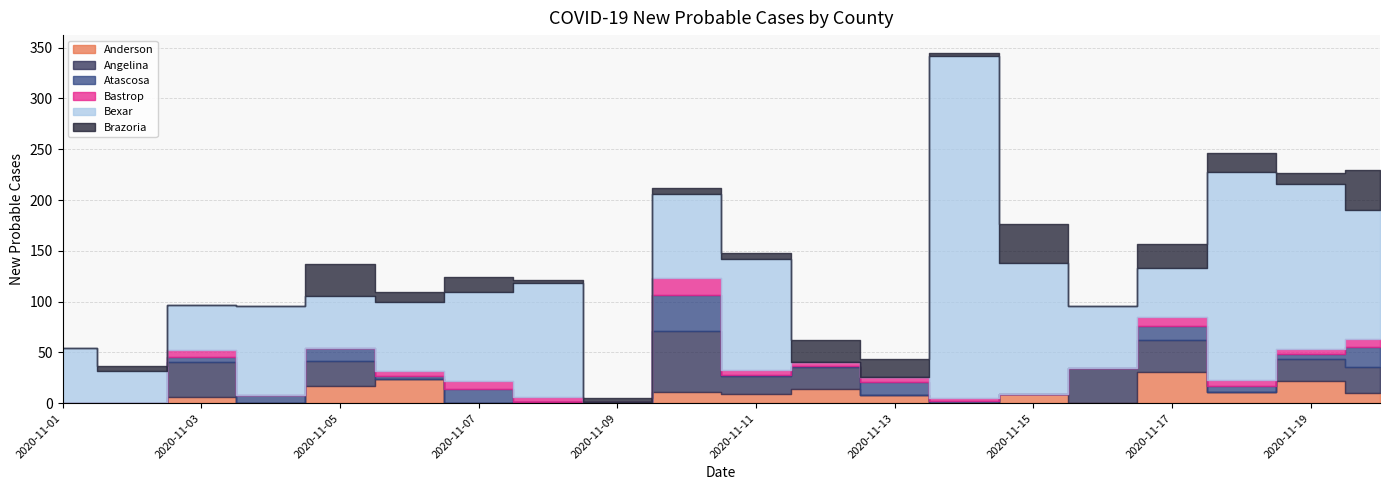

Where is the first local maximum for Brazoria?

2020-11-02